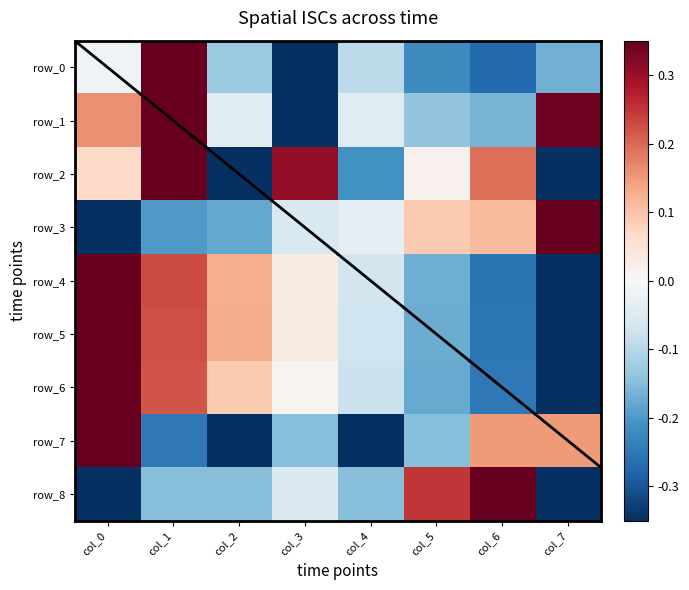

Rank the categories by row_8 value from lowest to highest.

col_0, col_7, col_1, col_2, col_4, col_3, col_5, col_6